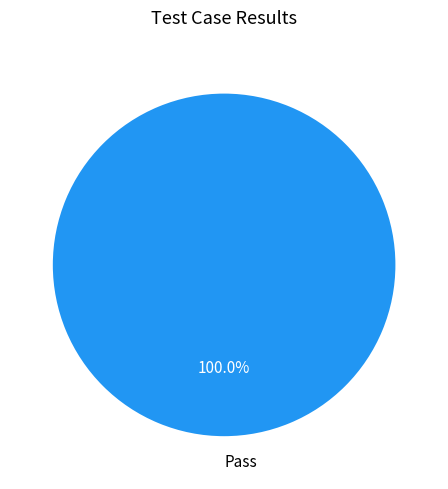

Does any single category account for the majority?

Yes